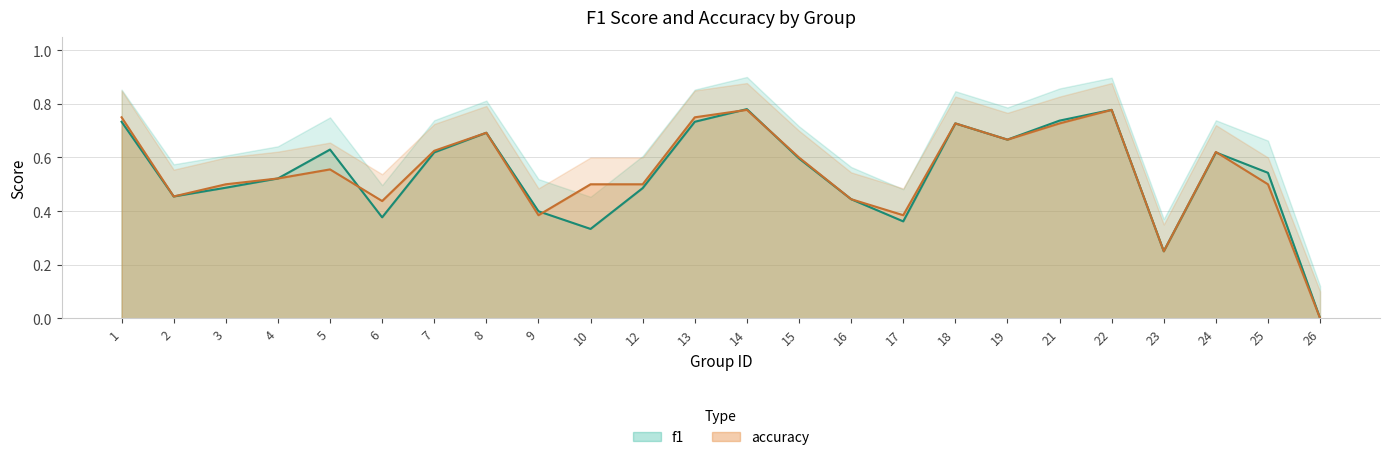

Between 17 and 19, which series saw the biggest shift?

f1